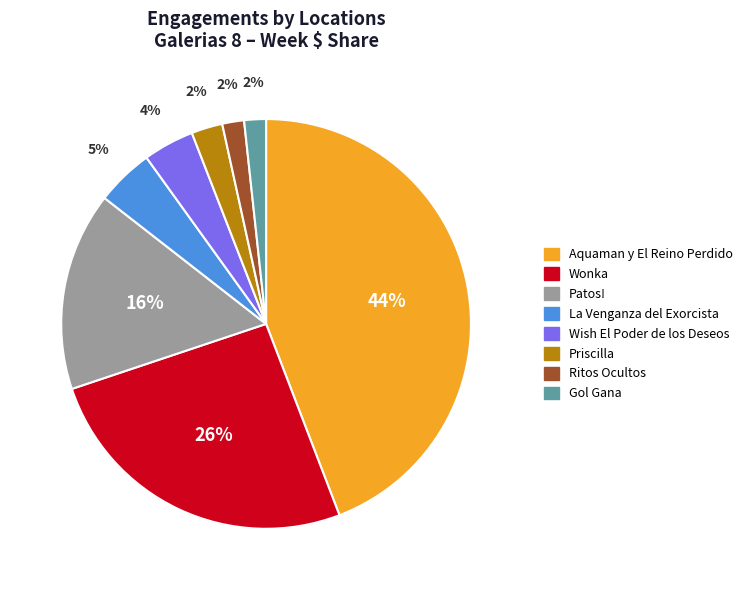

Combined, do Ritos Ocultos and Priscilla account for over 50%?

No